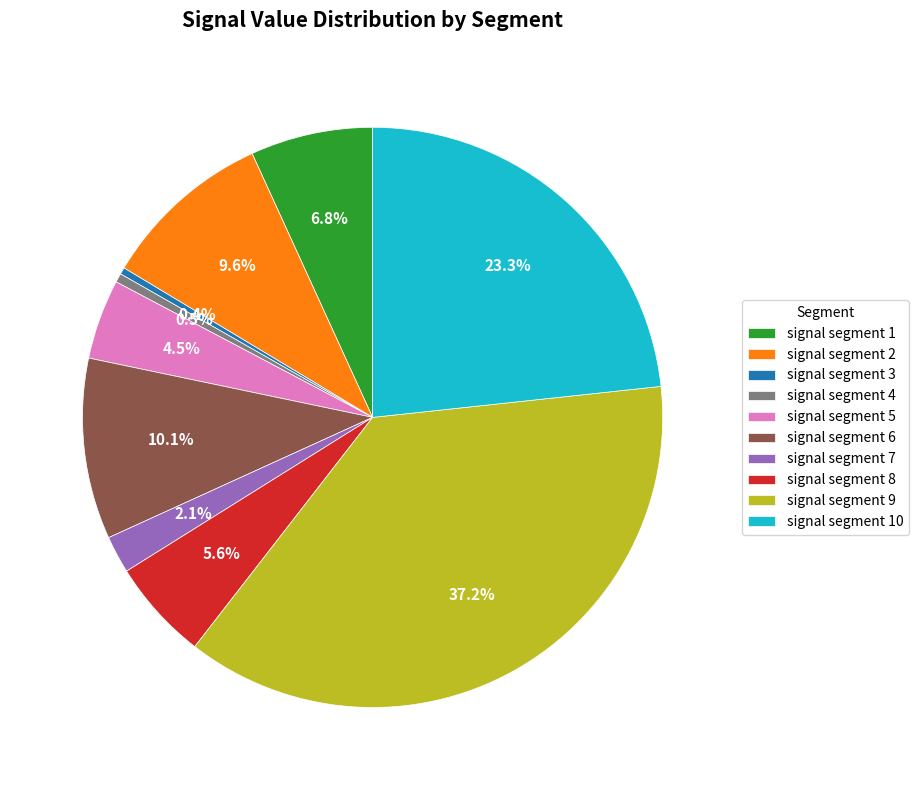

How much of the chart is everything except signal segment 7?

97.9%